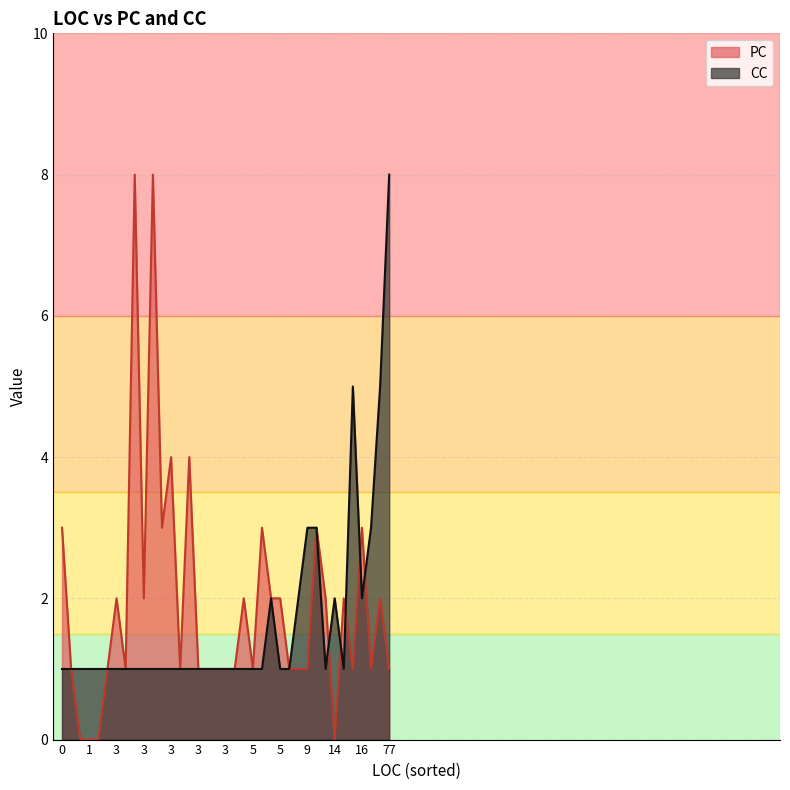

Does the chart have visible grid lines?

Yes